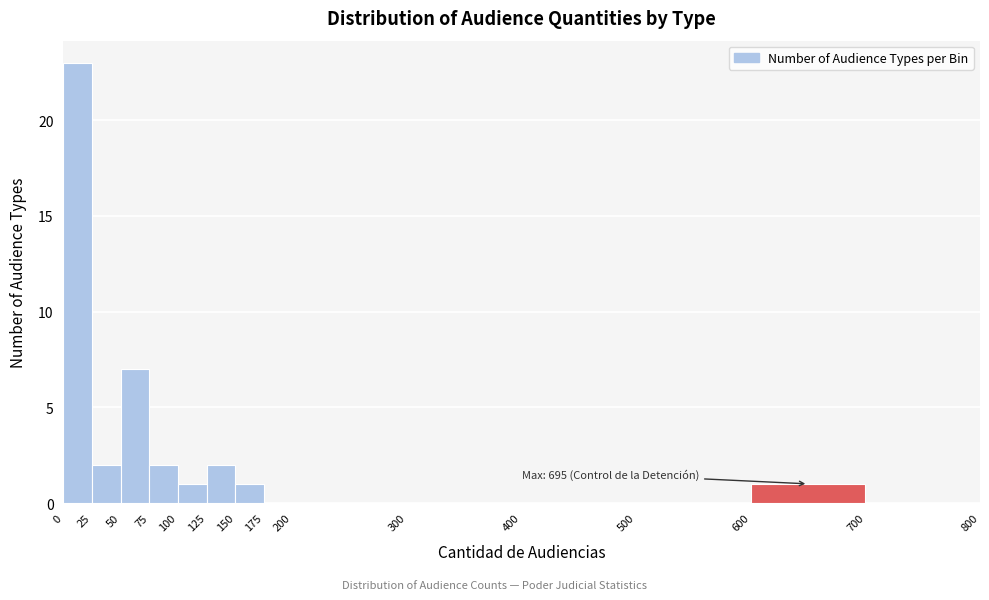

Over which range of the x-axis is the bar tallest?

0 to 25